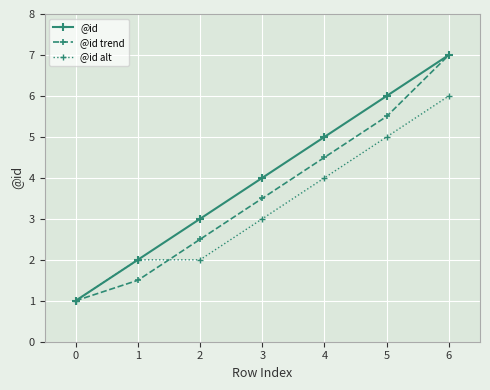

What is the minimum value shown in the chart?

1.0